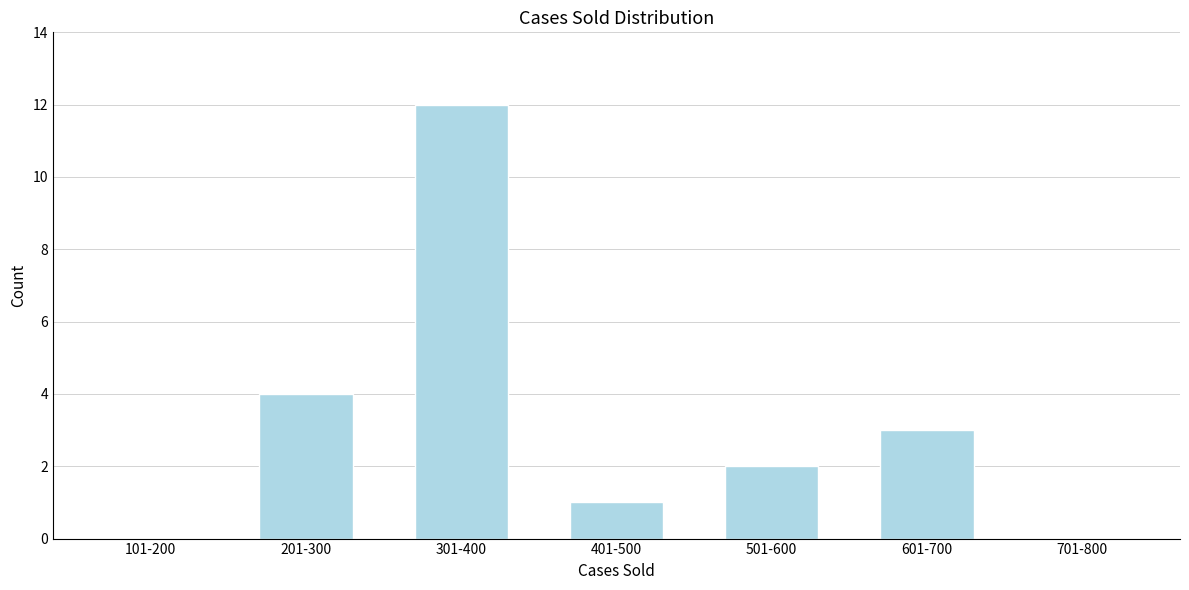

Reading left to right, extract all data points from this chart.

101-200=0	201-300=4	301-400=12	401-500=1	501-600=2	601-700=3	701-800=0